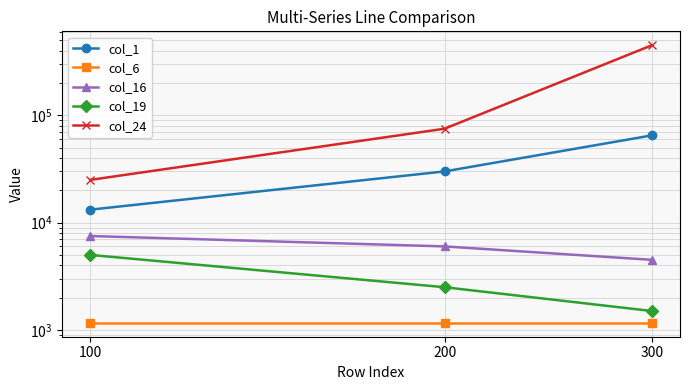

Which has a higher value, 200 or 100?

200